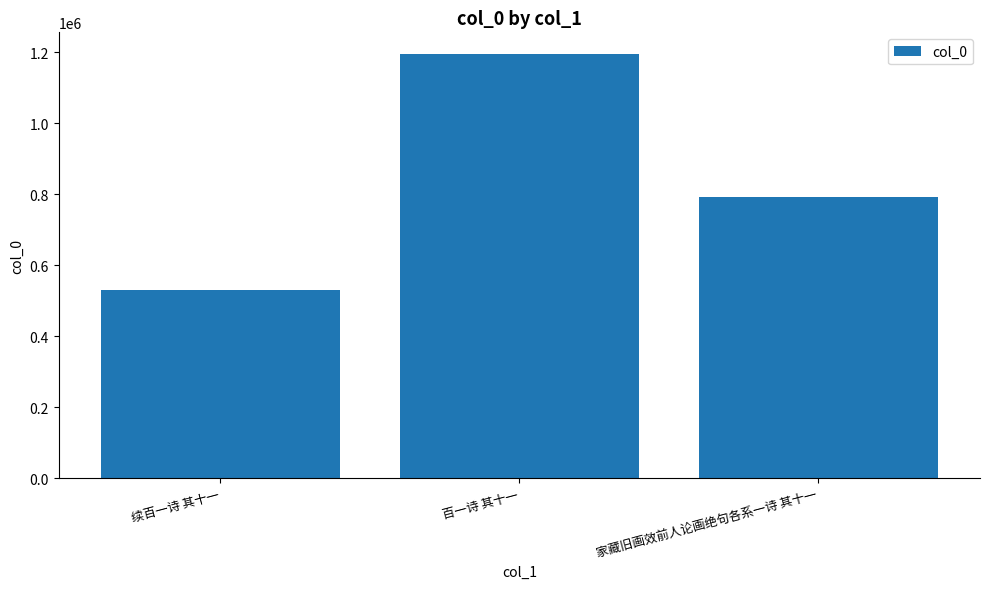

Which has a higher value, 续百一诗 其十一 or 百一诗 其十一?

百一诗 其十一